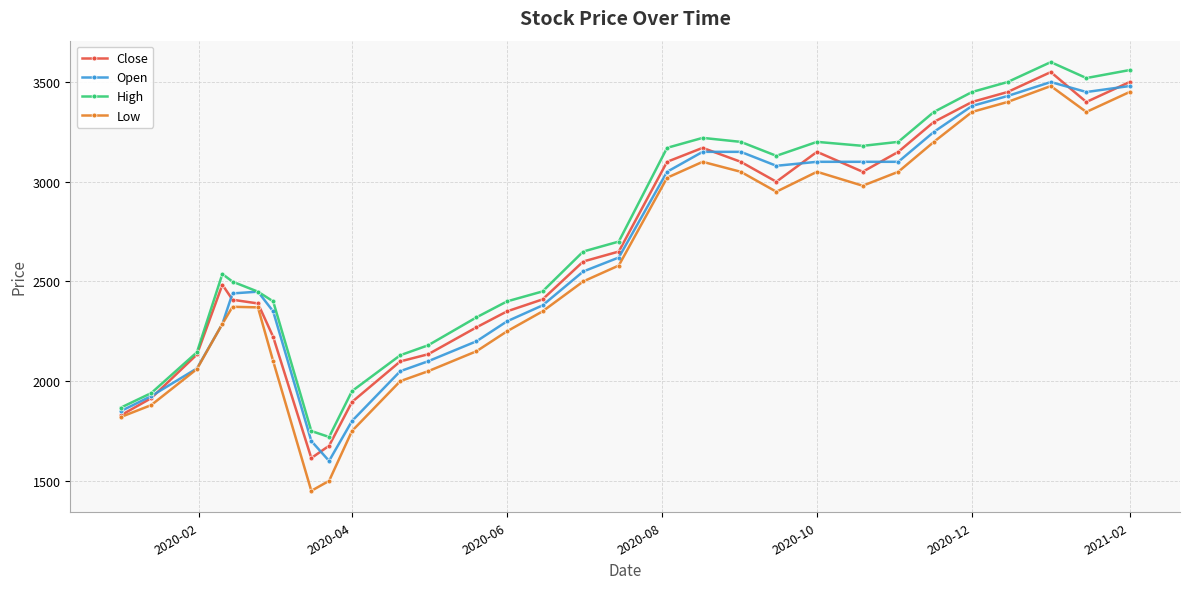

In Low, how many points are higher than both neighbors (excluding endpoints)?

4